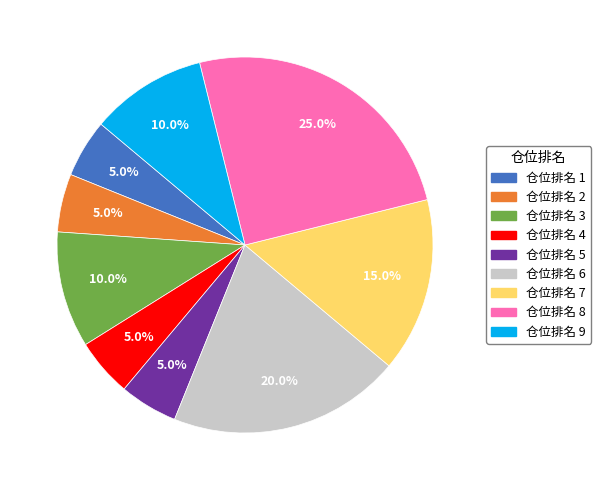

Is there a majority slice in this chart?

No